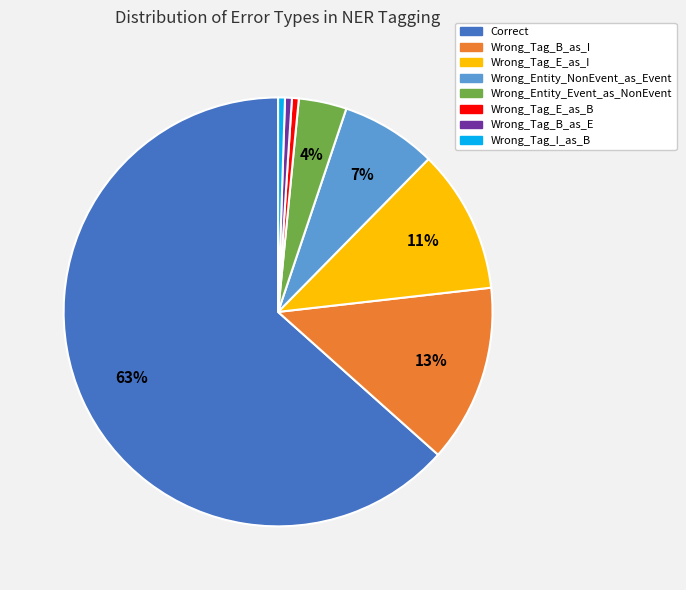

To the nearest percent, what percentage of the pie is Wrong_Tag_B_as_E?

1%